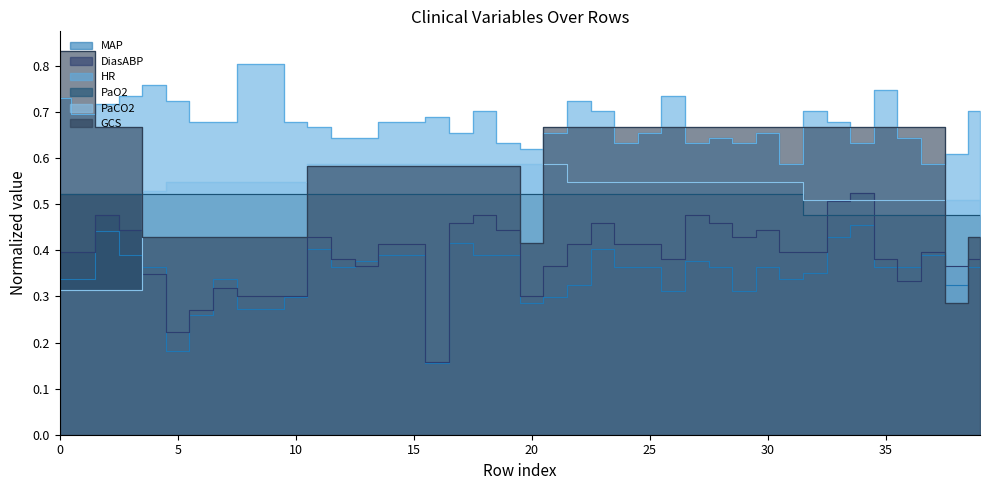

Is the value of GCS at 18 greater than the value of PaO2 at 15?

Yes